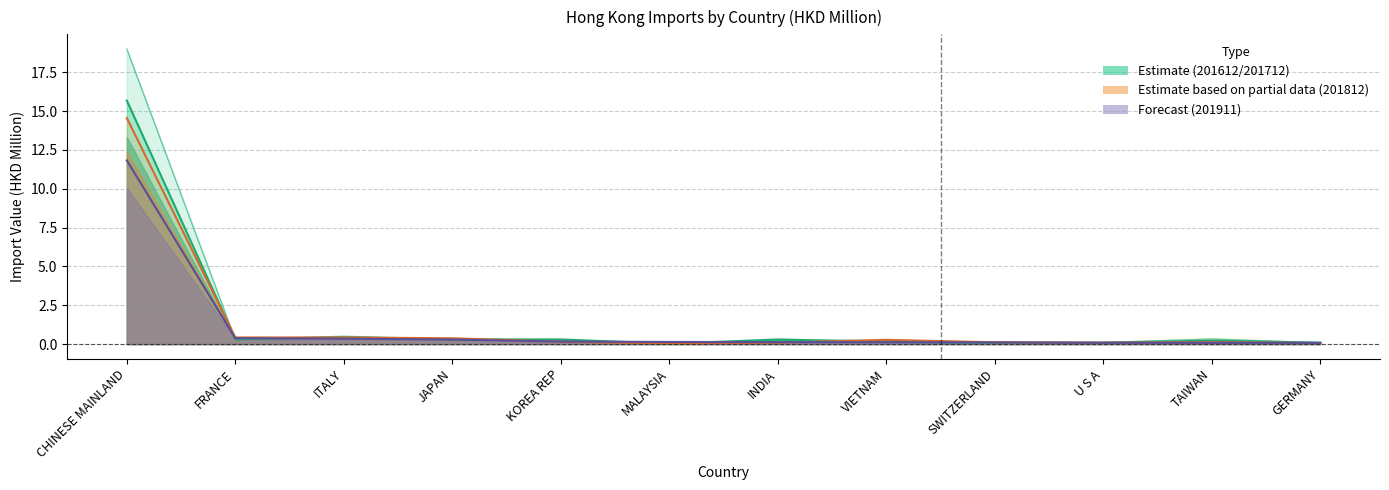

How many categories are shown in the chart?

12